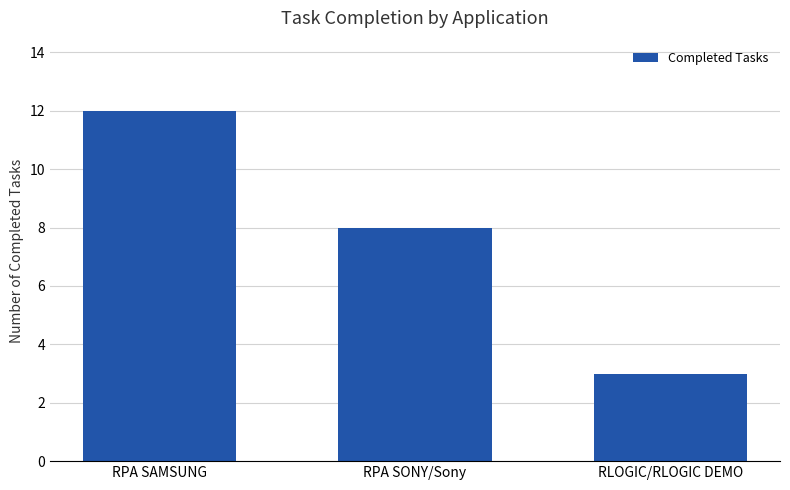

What position from the left is RLOGIC/RLOGIC DEMO?

3